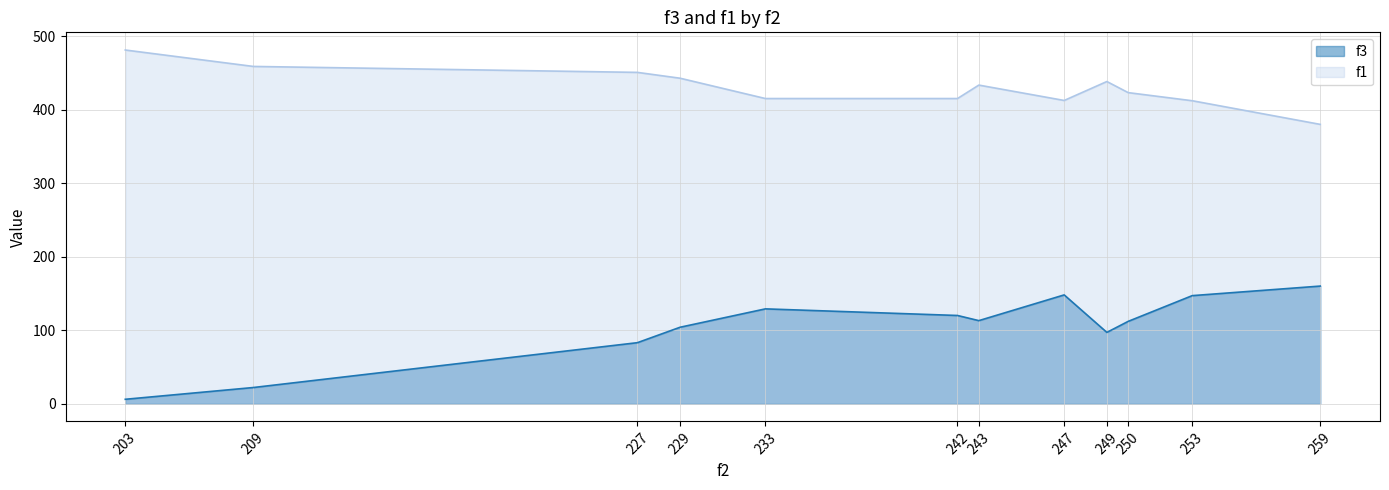

Rank the series at 259 from highest to lowest value.

f1, f3